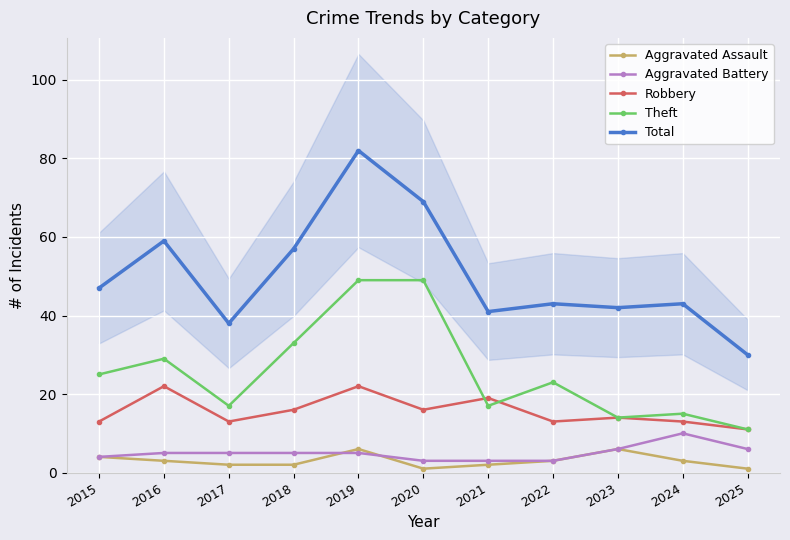

How many lines are shown in the chart?

5